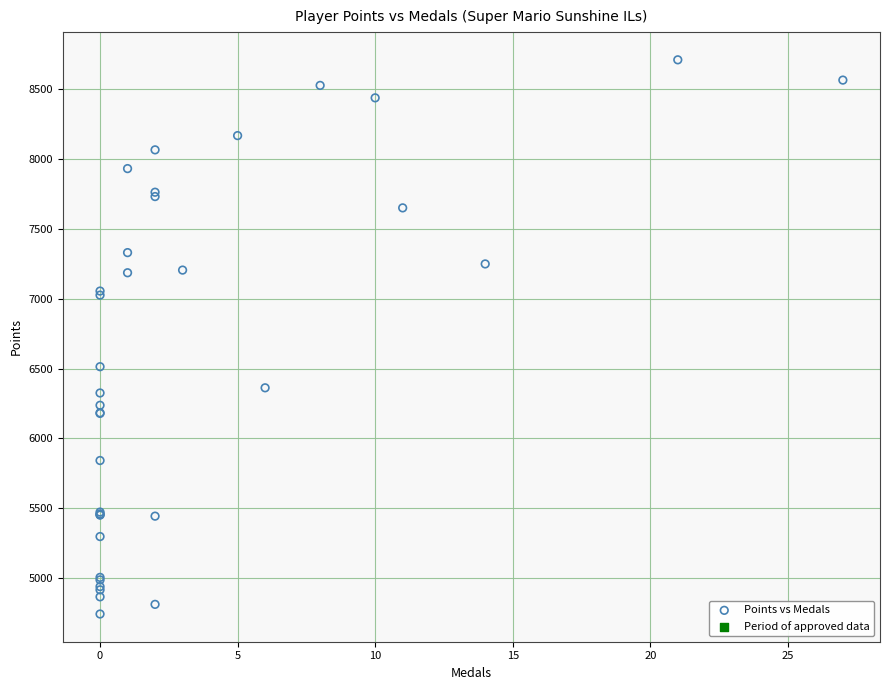

What Y value in the scatter plot is closest to 6726?

6513